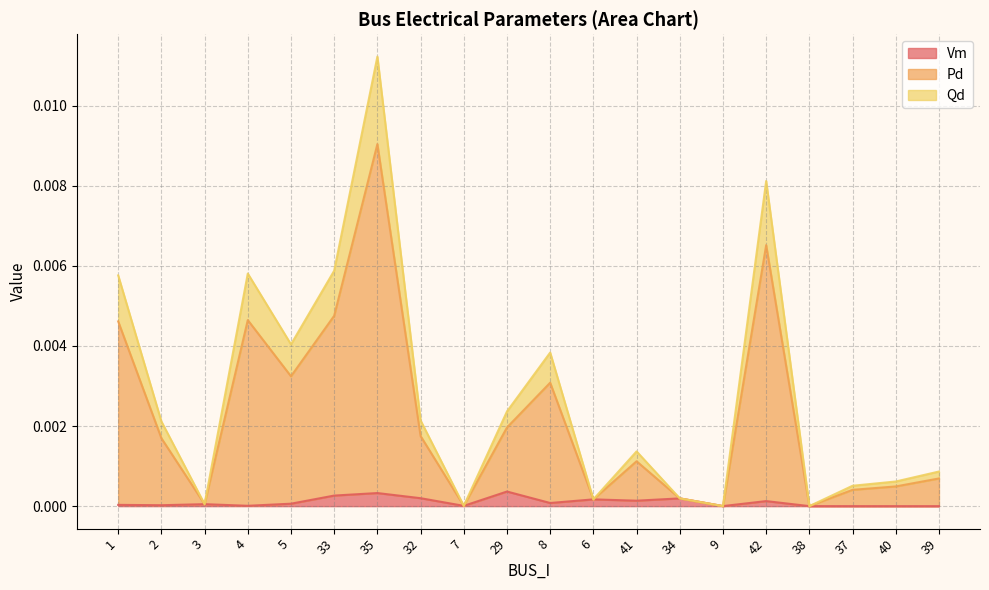

Does the chart display data point markers on the line(s)?

No